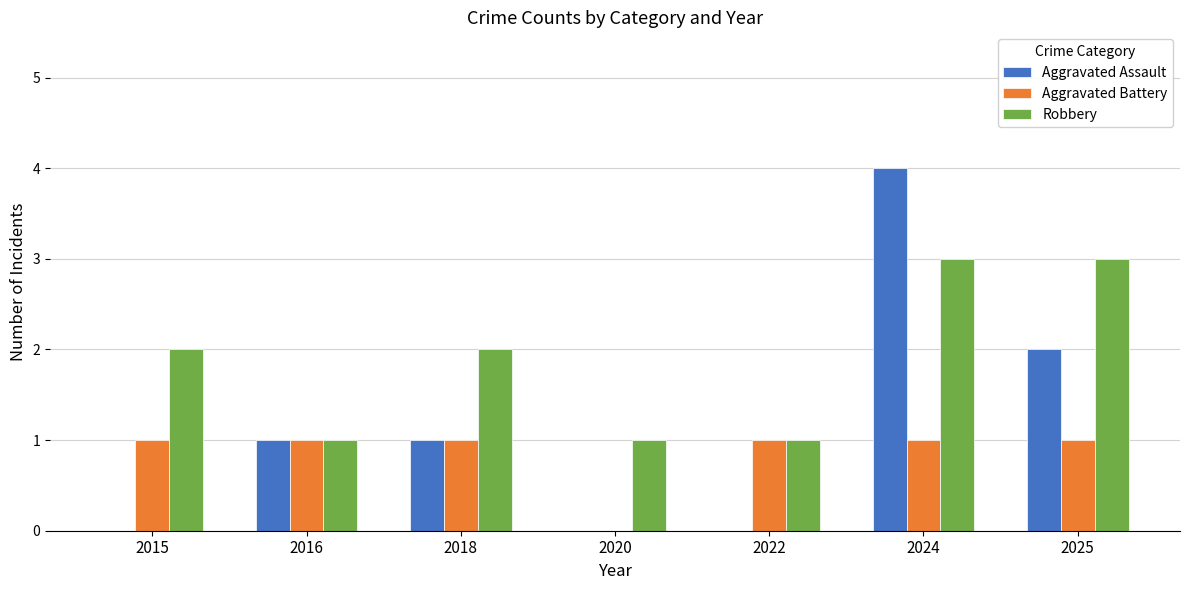

What is the greatest value displayed?

4